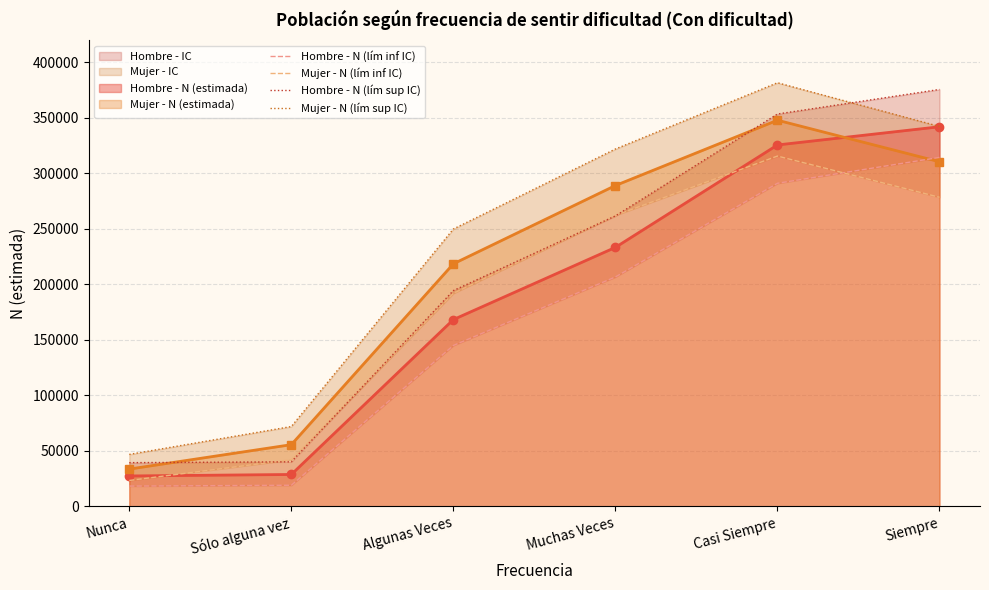

How many lines are shown in the chart?

4